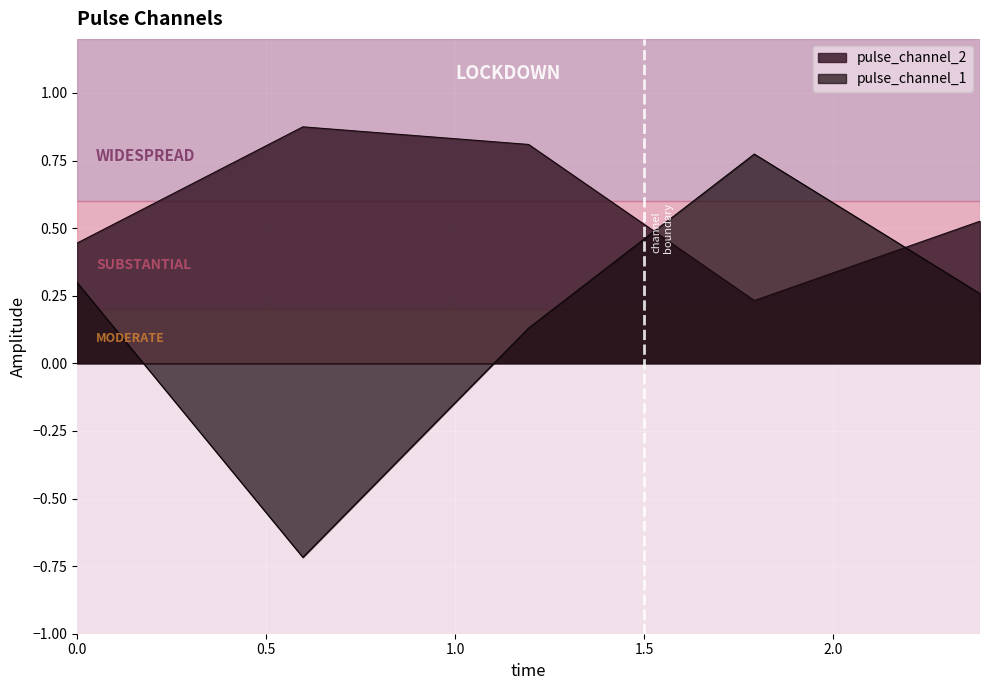

What is the value of the pulse_channel_1 point at the 3rd from the left?

0.1